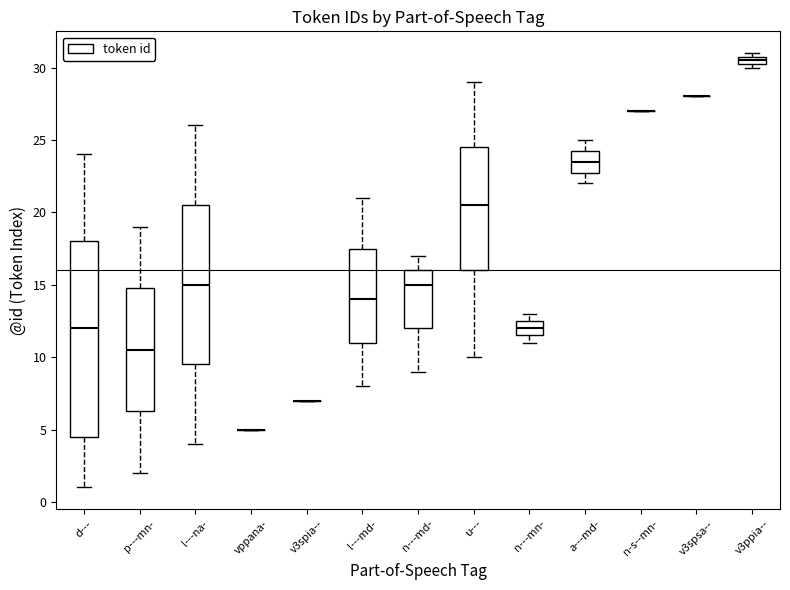

Which box is the tallest, from its lower edge to its upper edge?

d---